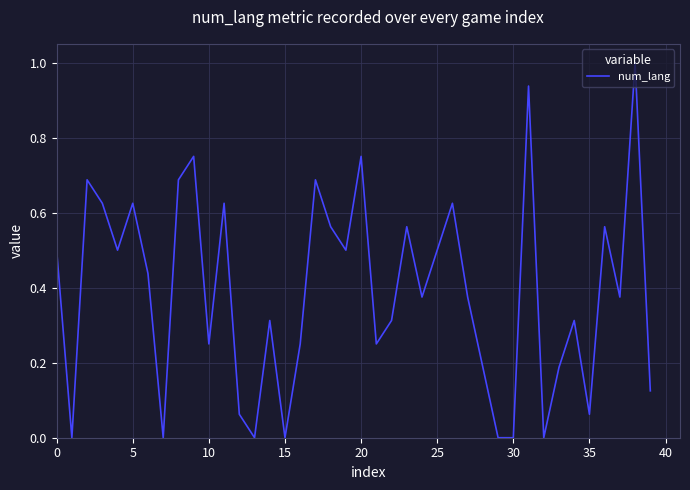

What is the difference between the maximum and minimum values?

1.0